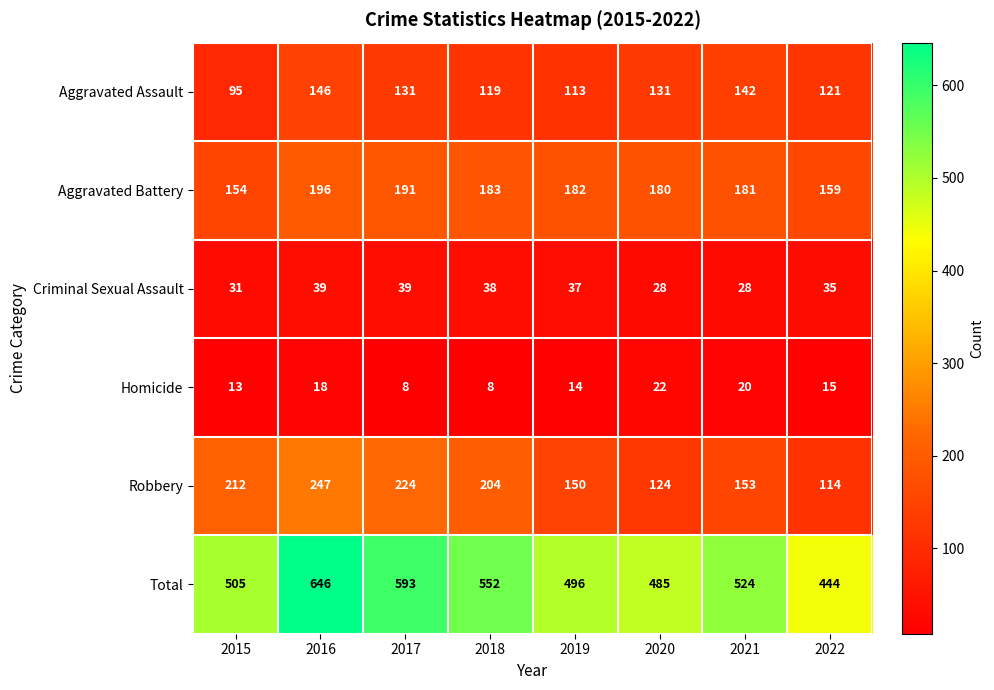

What is the sum of all Homicide values?

118